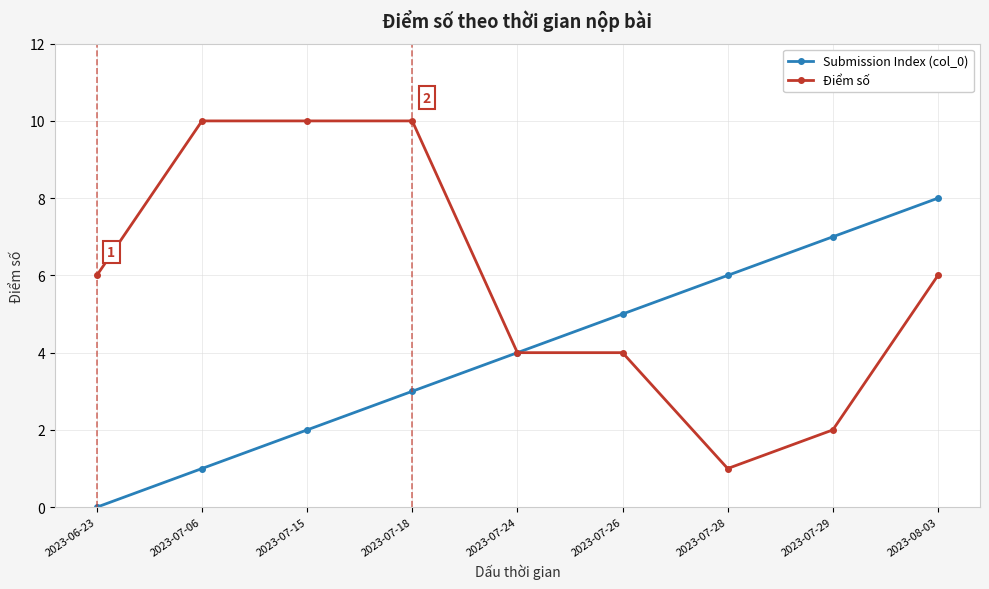

Count the number of data series in this chart.

2